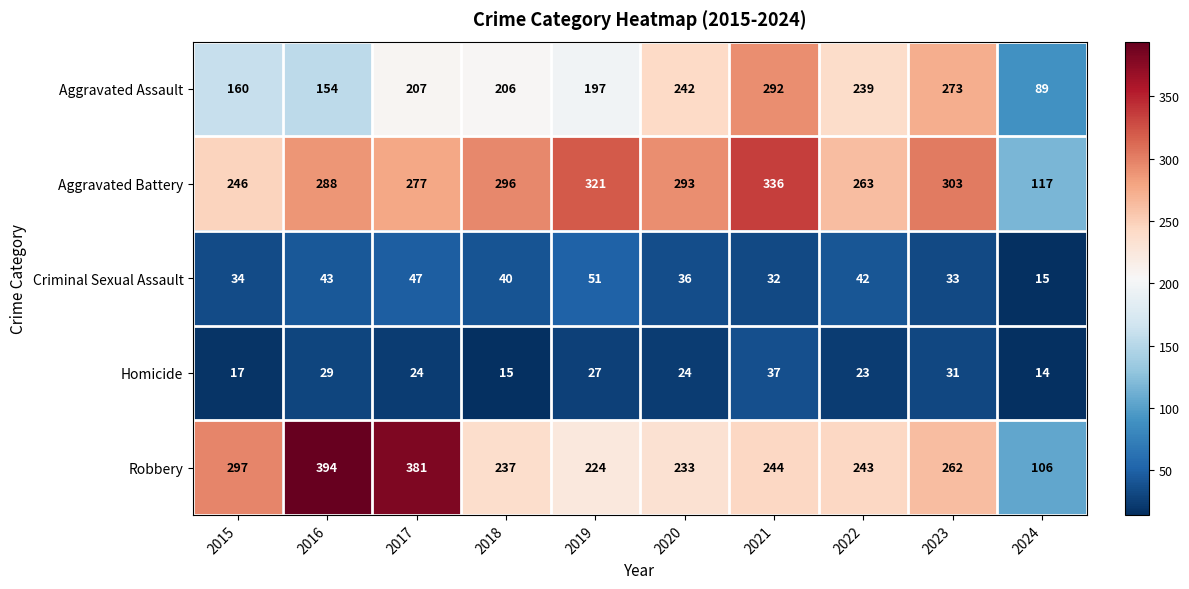

What is the spread (max minus min) of values at 2015?

280